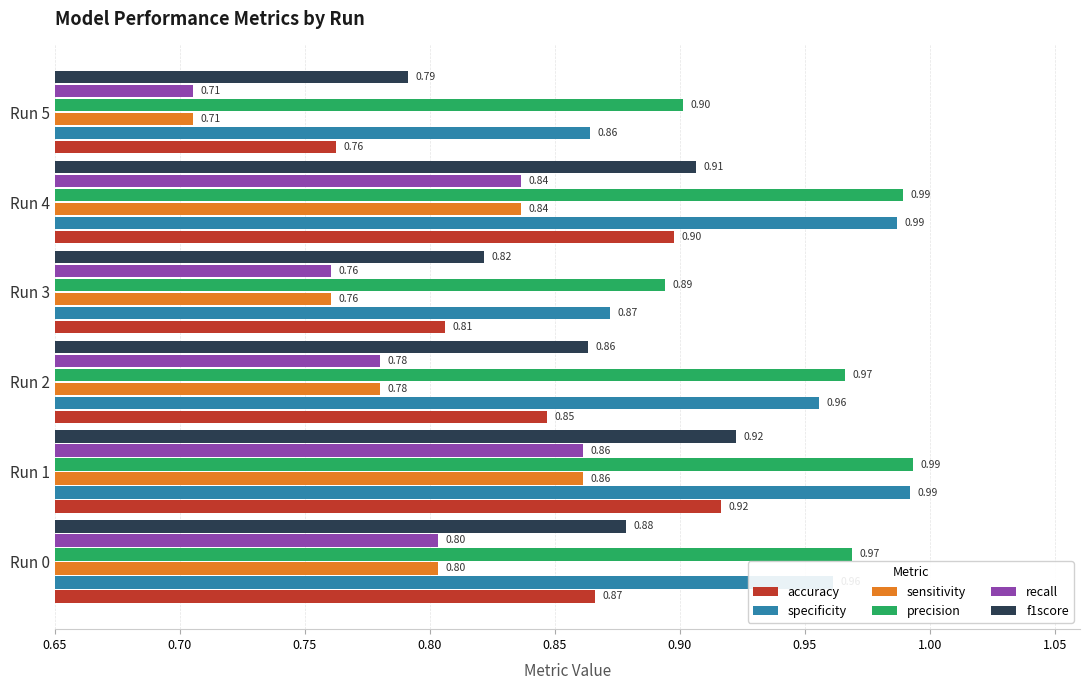

Which series changed the most between Run 4 and Run 5?

accuracy